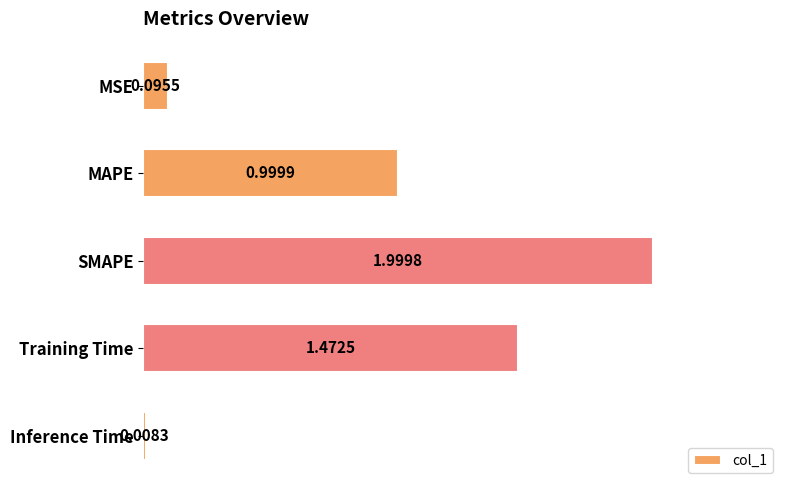

What is the label of the 1st bar from the top?

MSE